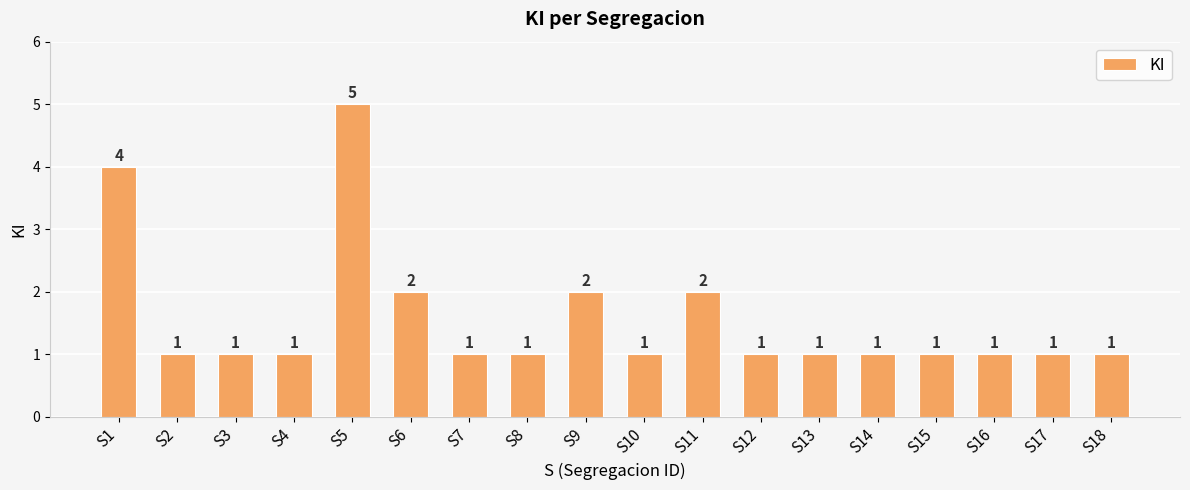

The chart shows a value of 3 at S1. True or false?

False